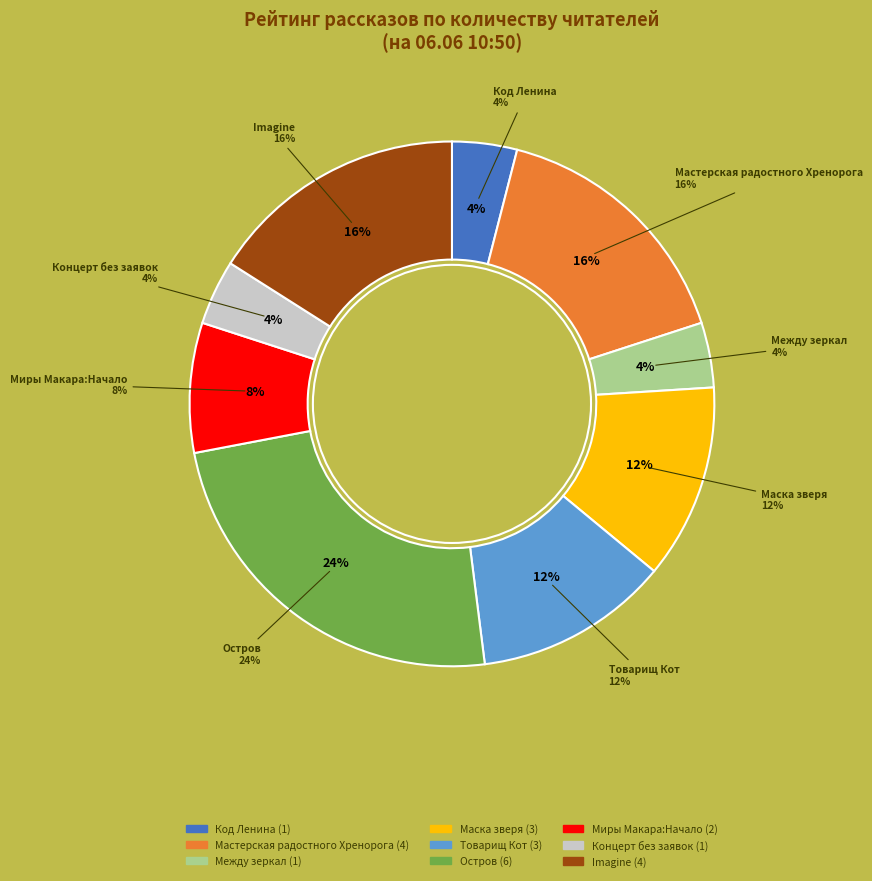

Which category has the biggest portion of the pie?

Остров